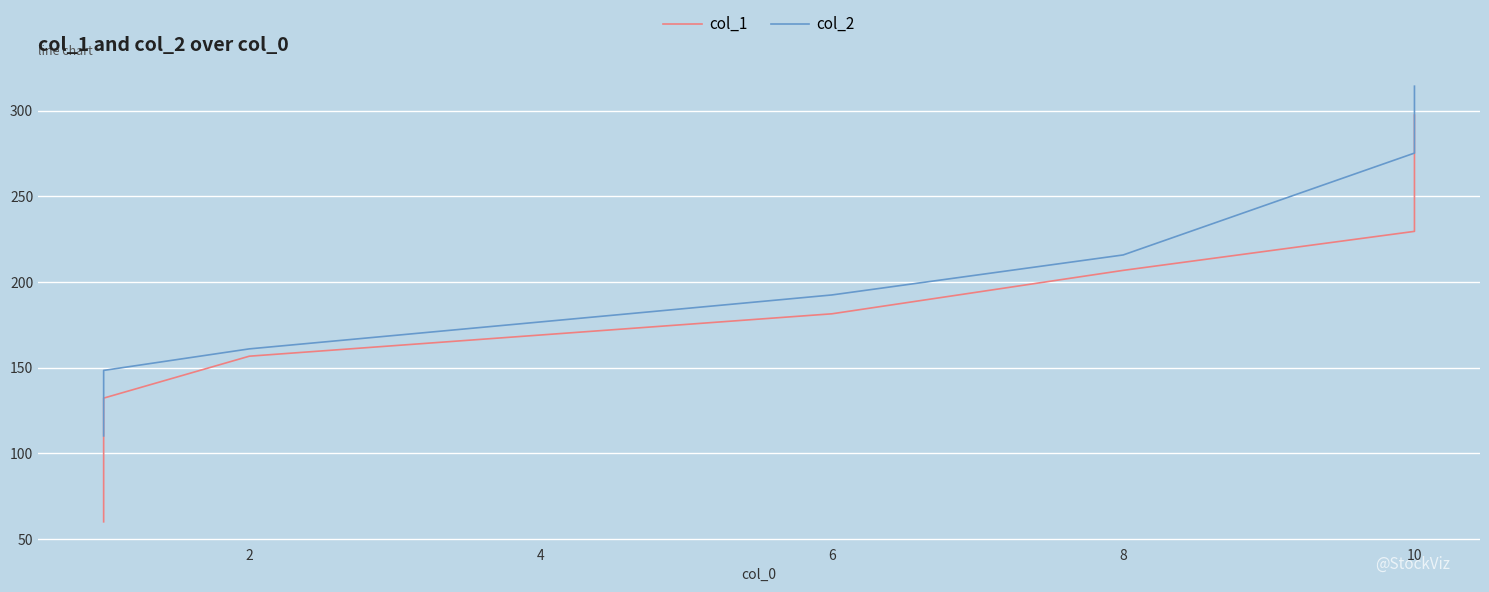

True or false: col_1 and col_2 cross at least once.

False